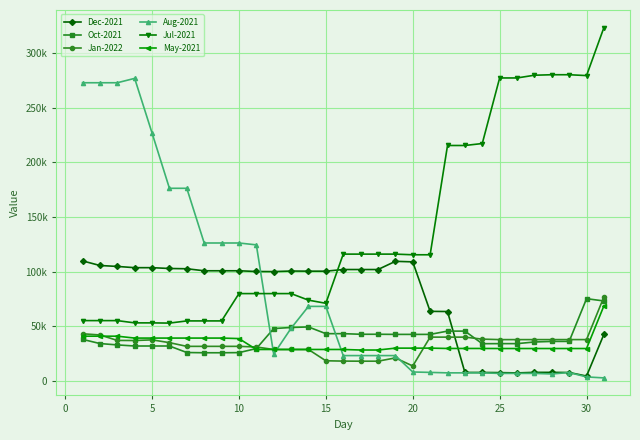

What are all the series names shown in the legend?

Dec-2021, Oct-2021, Jan-2022, Aug-2021, Jul-2021, May-2021